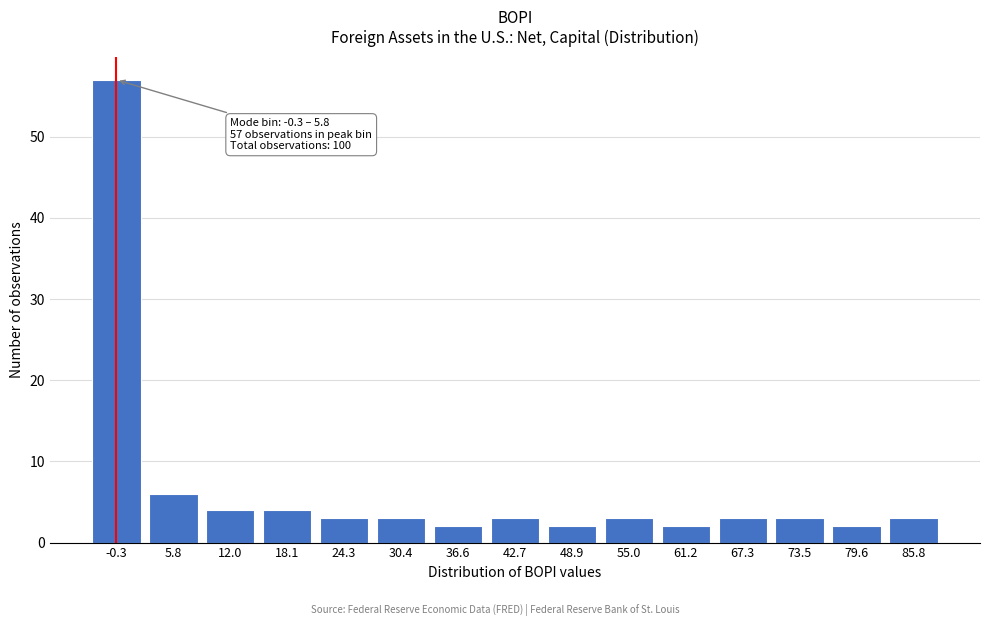

Reading left to right, list all the values displayed in this chart.

57	6	4	4	3	3	2	3	2	3	2	3	3	2	3